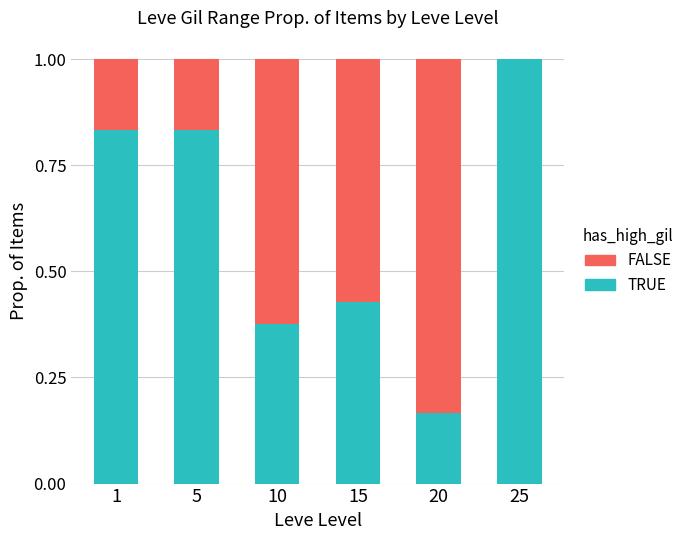

What is the total value across all series at 10?

1.0